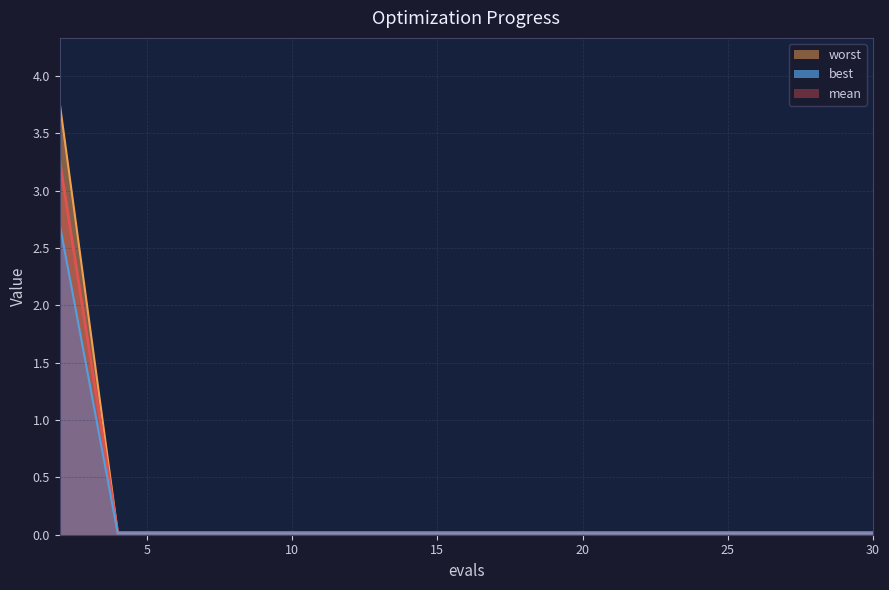

Is the value of worst at 19 greater than the value of mean at 17?

No